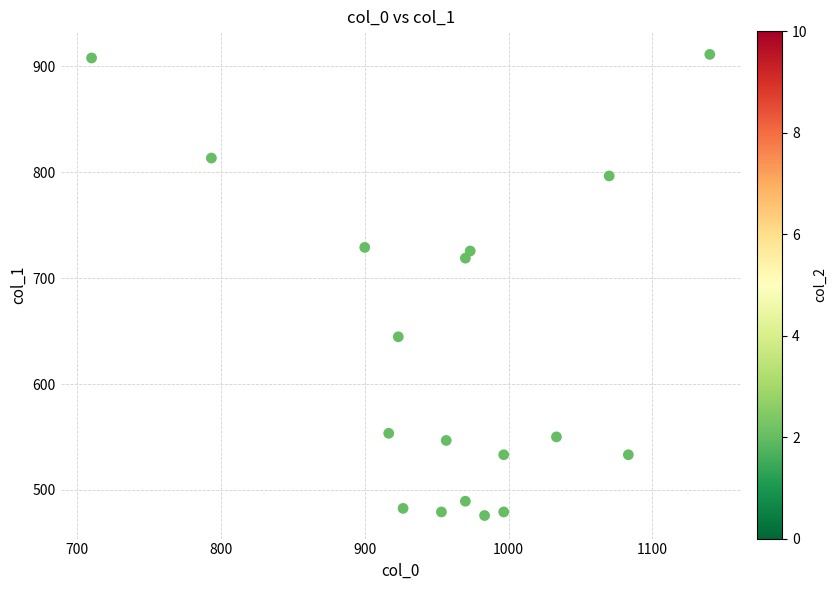

What Y value in the scatter plot is closest to 693?

718.9